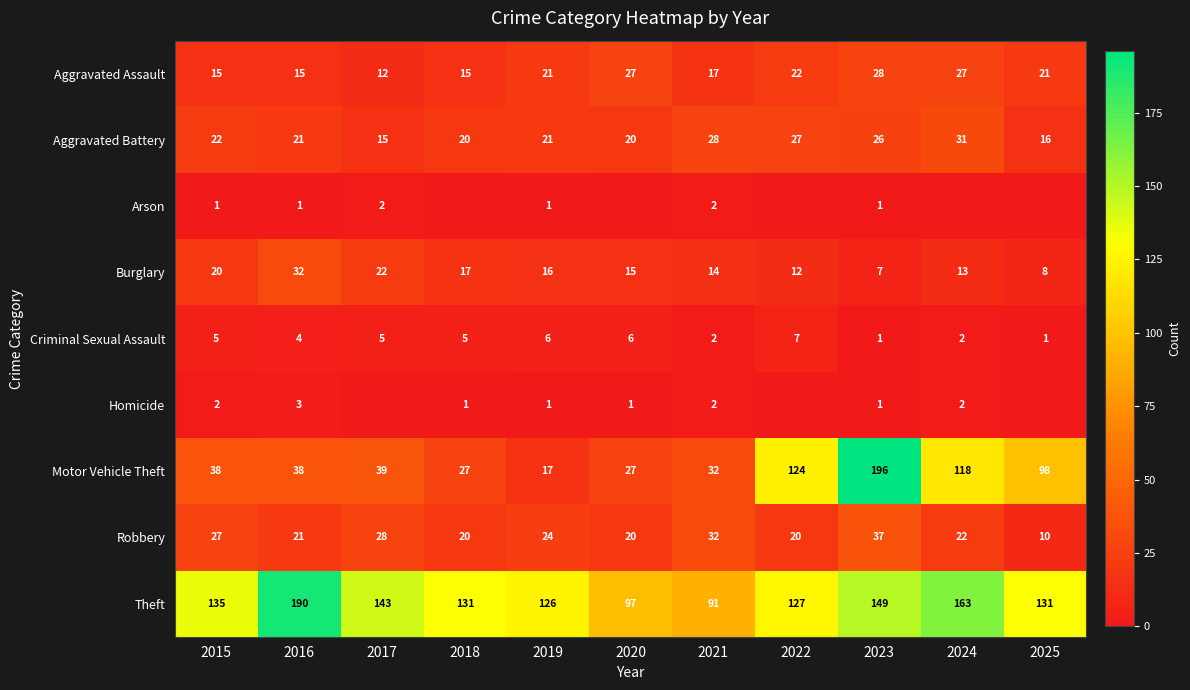

Which series has the widest spread of values?

Motor Vehicle Theft